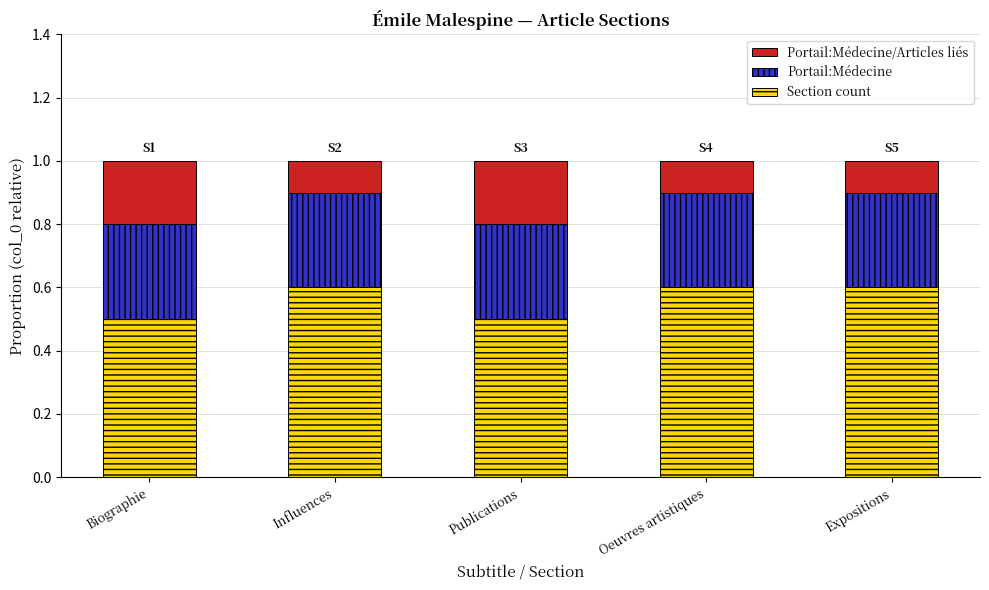

What is the sum of all Section count values?

2.8